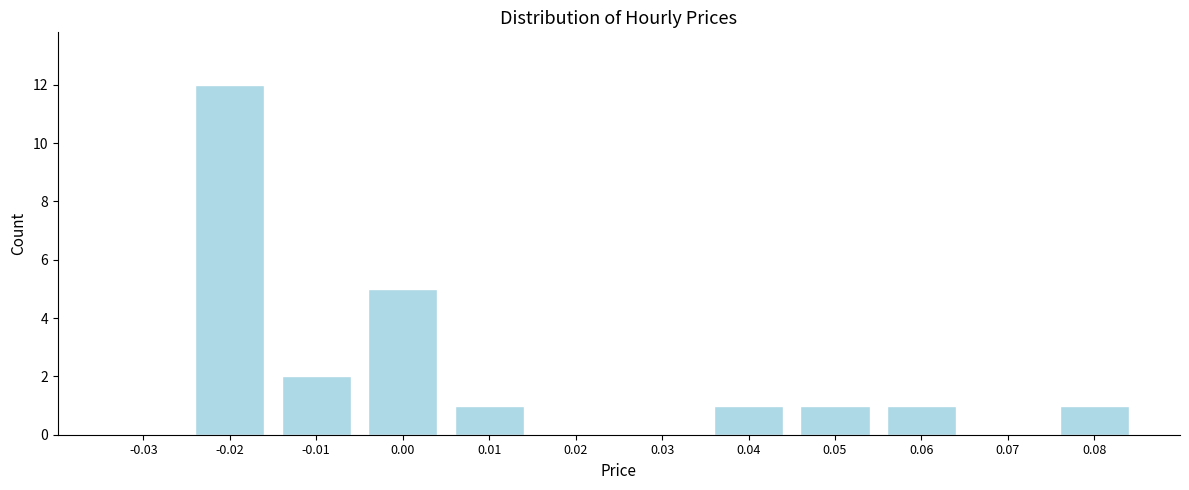

Reading left to right, list all the values displayed in this chart.

-0.03=0	-0.02=12	-0.01=2	0.00=5	0.01=1	0.02=0	0.03=0	0.04=1	0.05=1	0.06=1	0.07=0	0.08=1